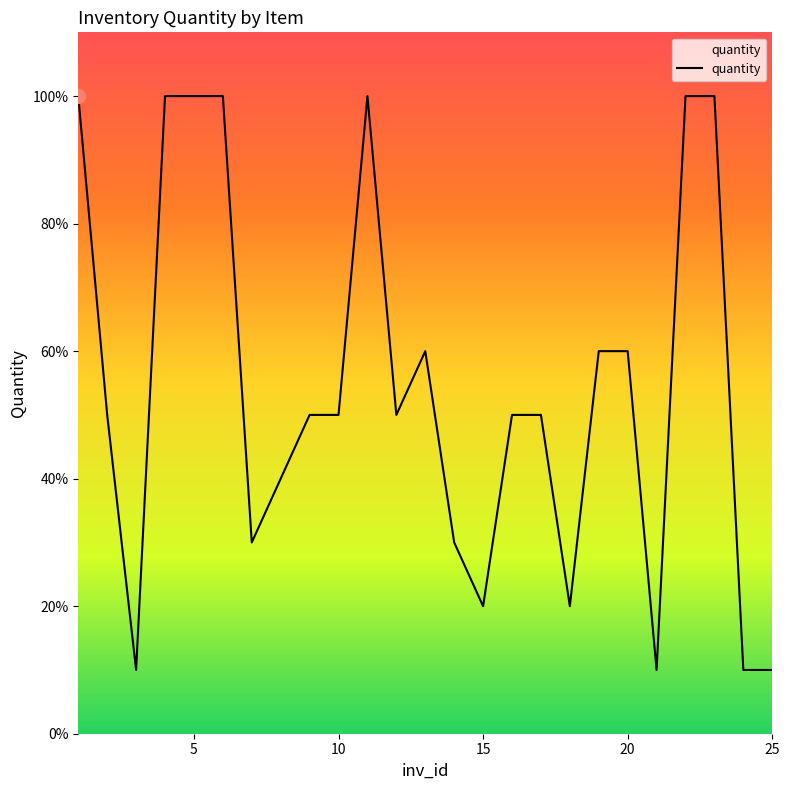

Is this an area chart (filled region under the line)?

Yes